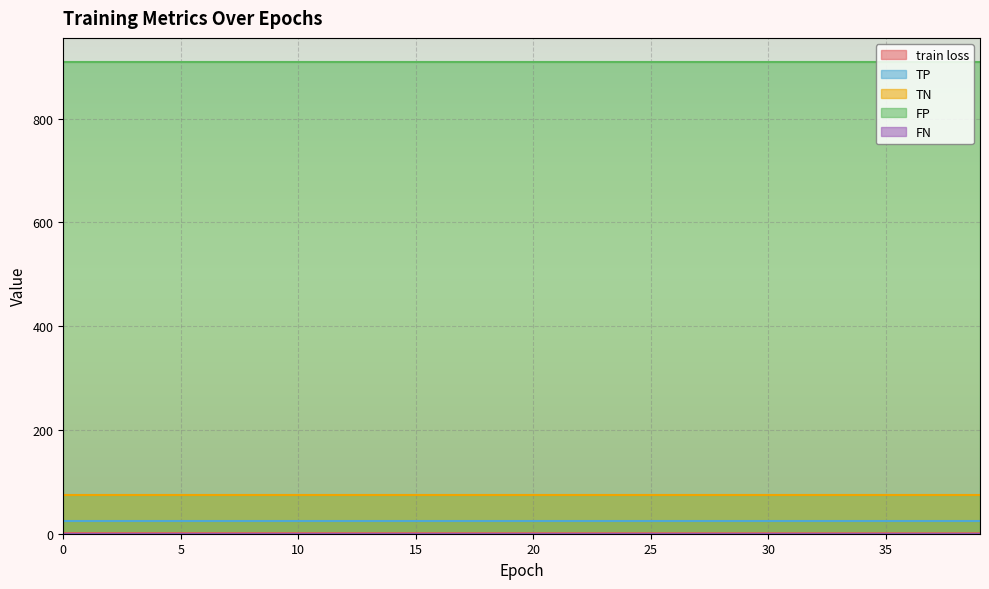

True or false: TN and TP cross at least once.

False